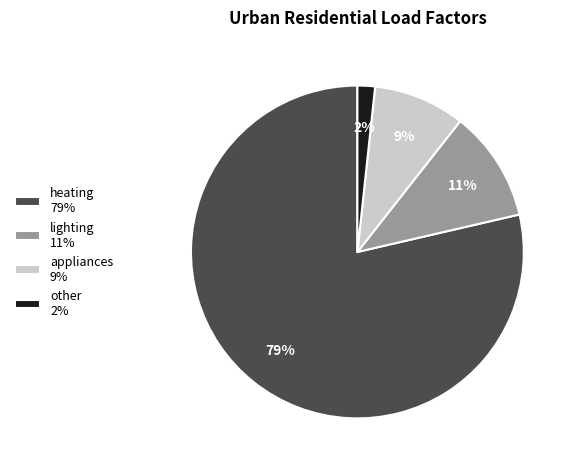

True or false: heating 79% accounts for 70% of the total.

False